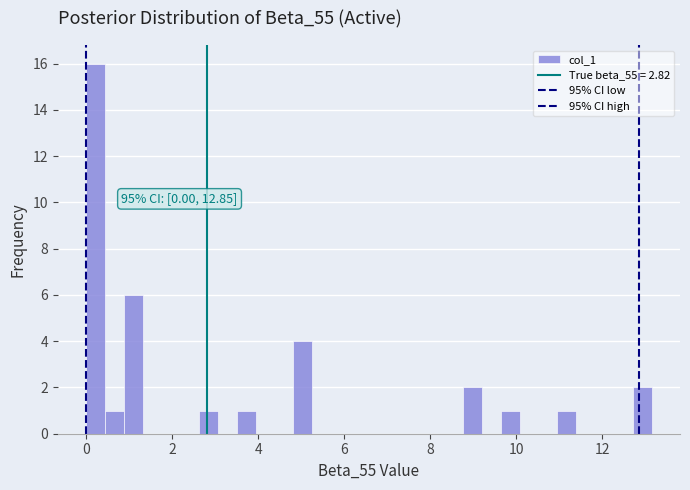

Read against the x-axis, roughly where is the centre of the tallest bar?

0.2